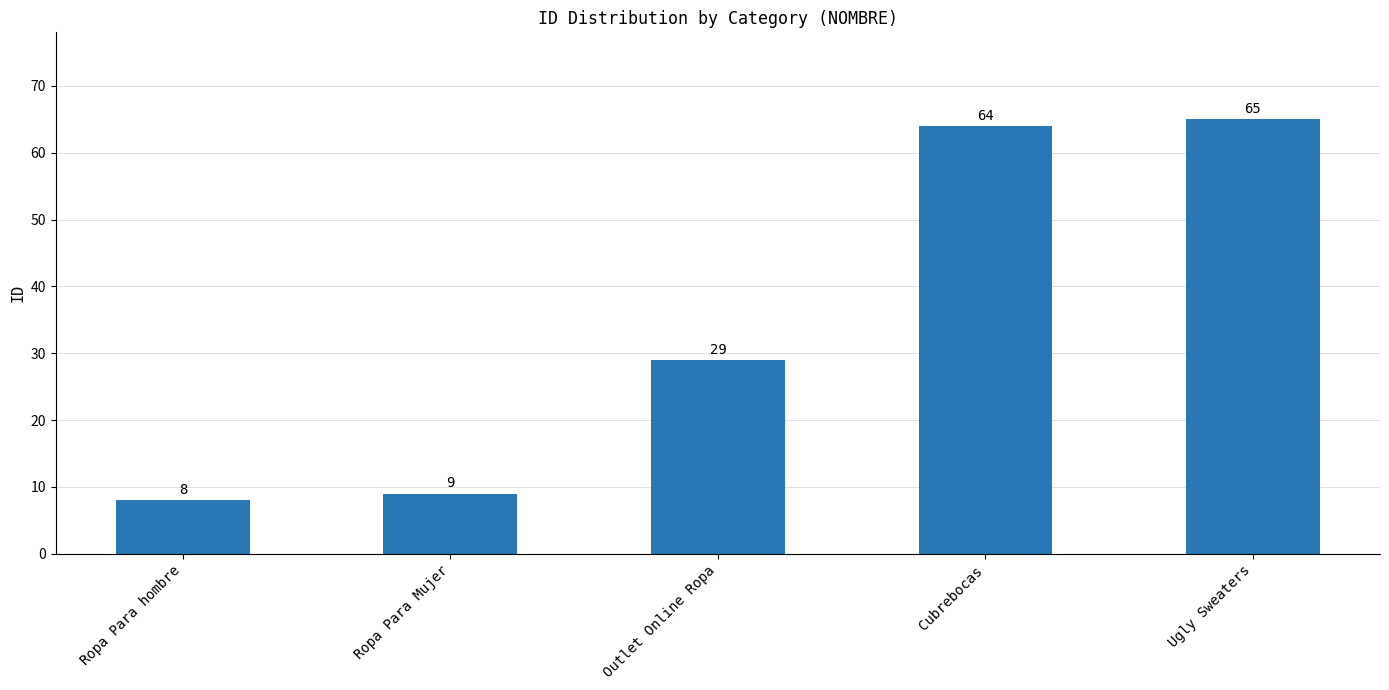

The chart shows a value of 65 at Ugly Sweaters. True or false?

True